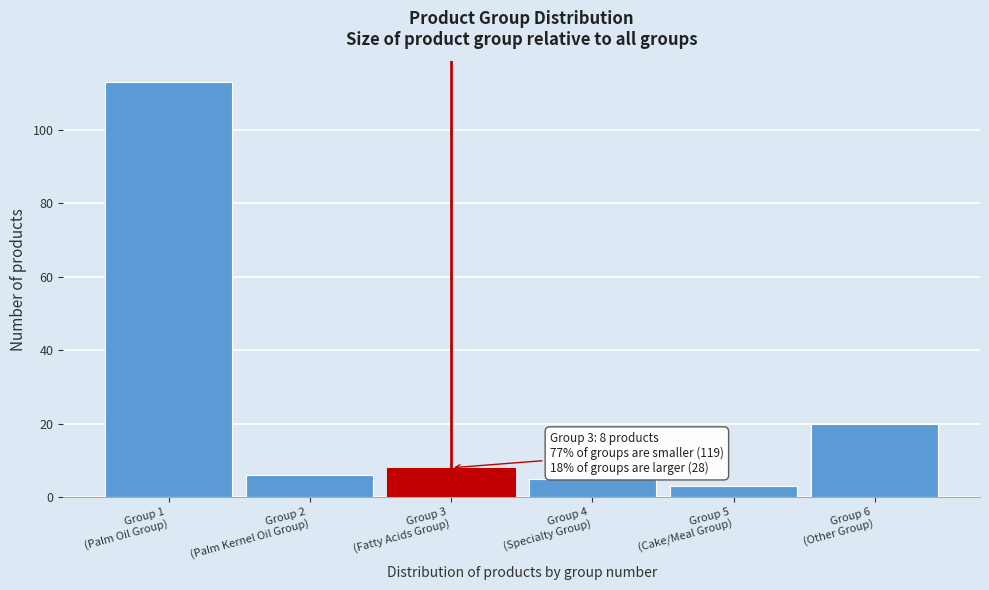

Reading right to left, transcribe all the data shown in this chart.

20	3	5	8	6	113